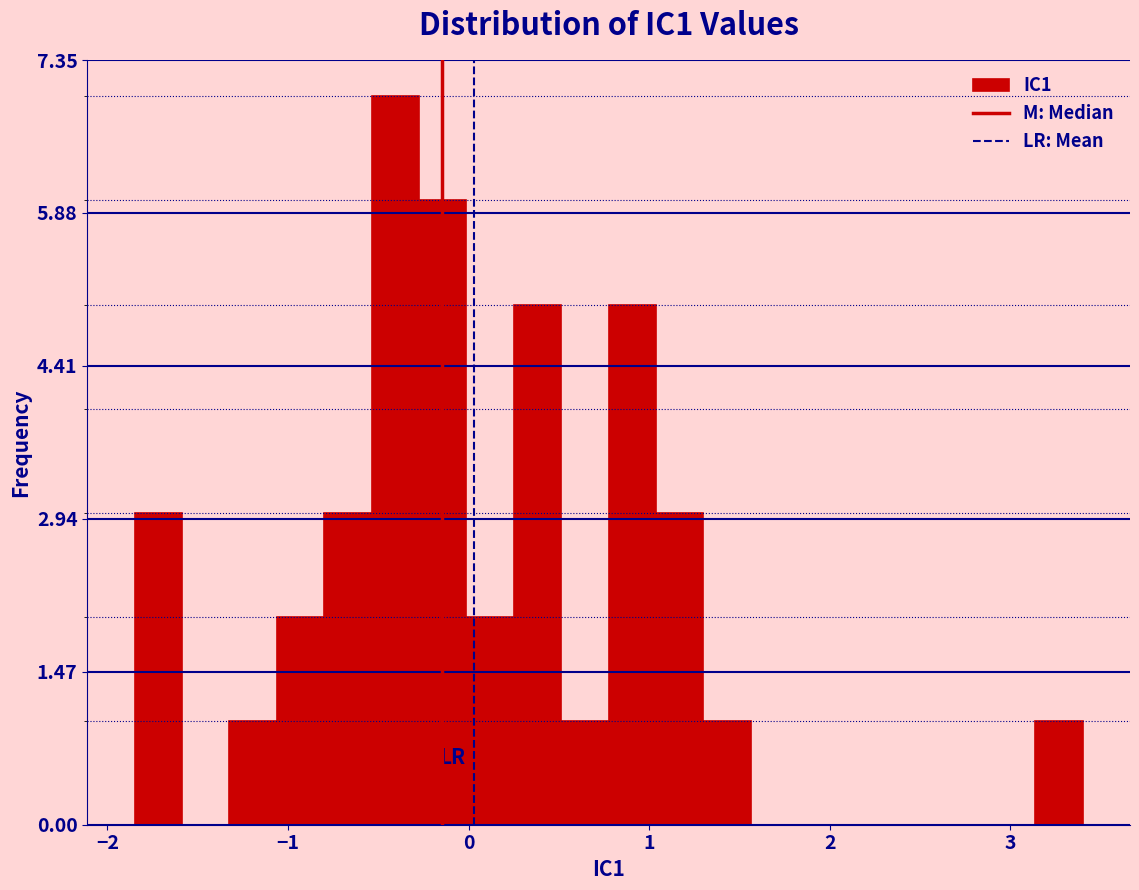

Around what value on the x-axis is the tallest bar? Give the approximate position of its centre, as read against the axis.

-0.4